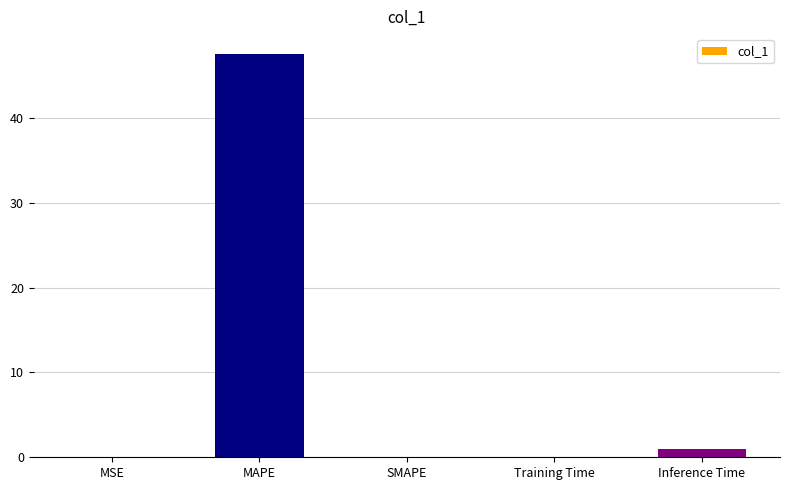

What is the average value?

9.7